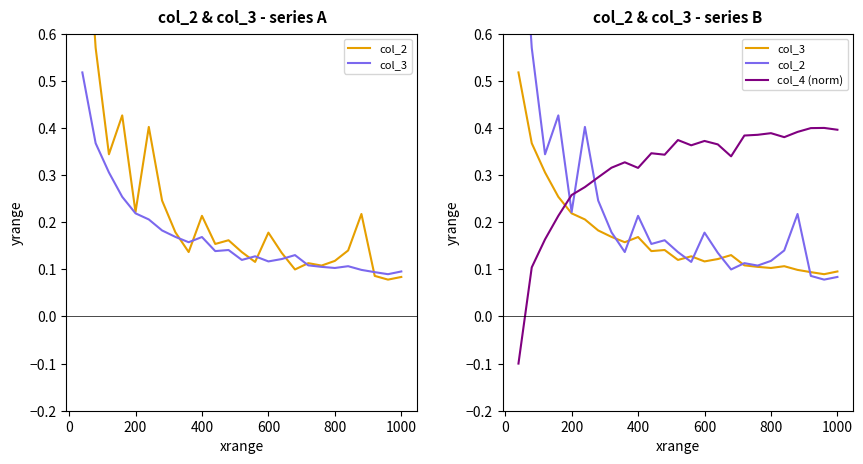

Is the value of col_4 (norm) at 15 greater than the value of col_3 at 22?

Yes